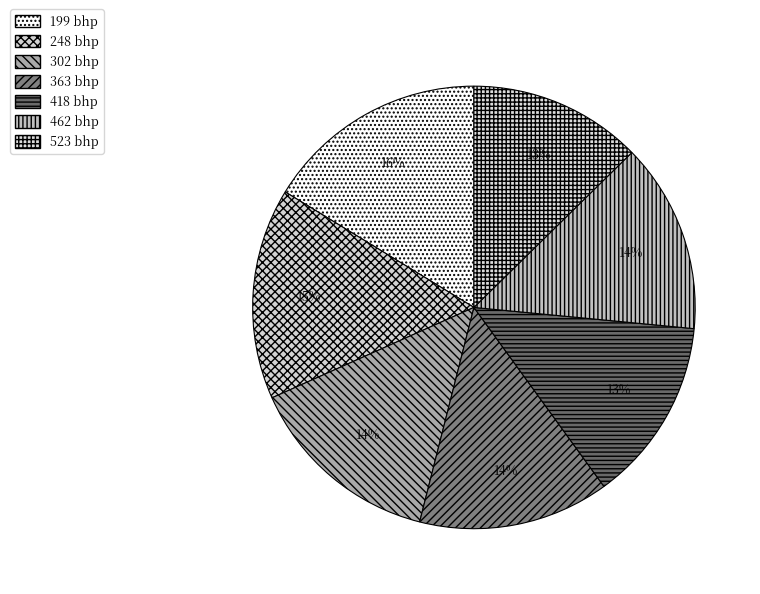

Which slice is the largest?

199